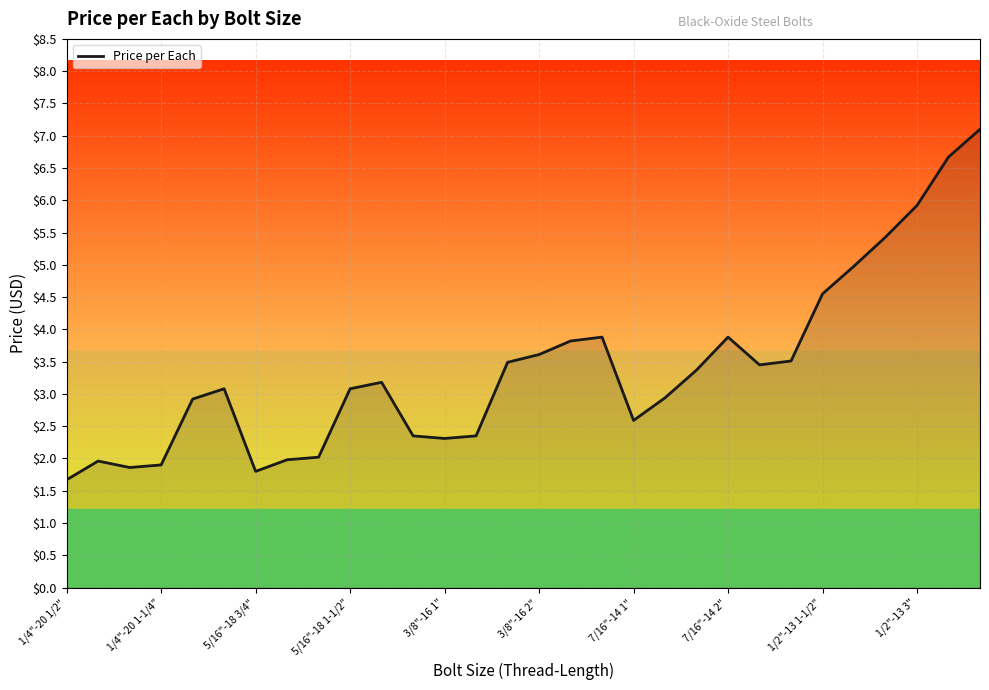

What is the difference between the maximum and minimum values?

5.4